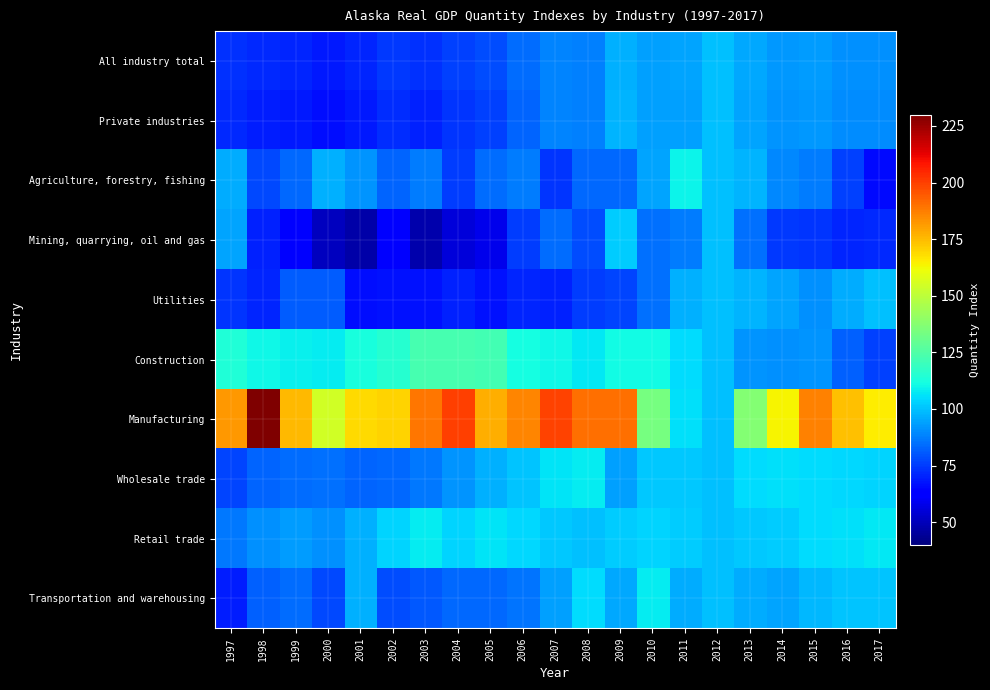

At how many categories does at least one series exceed 192?

3